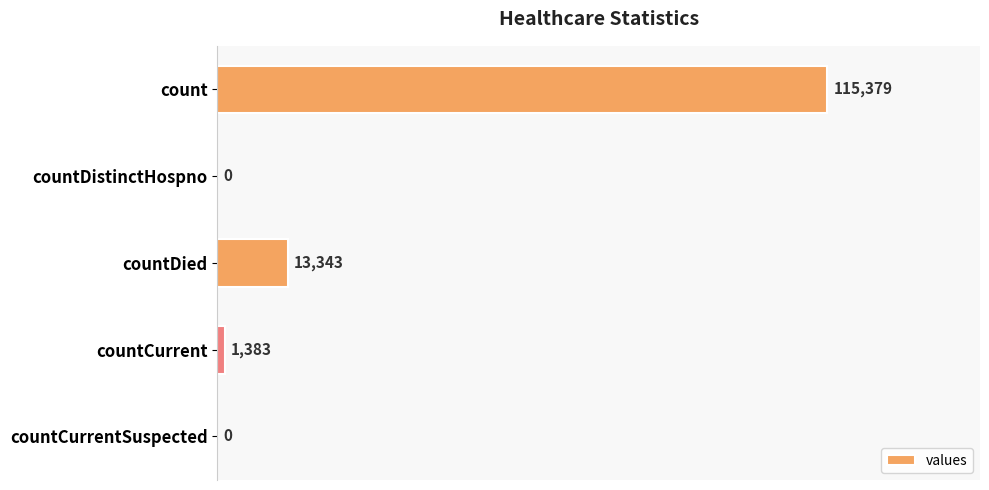

The chart shows a value of 1383 at countCurrent. True or false?

True